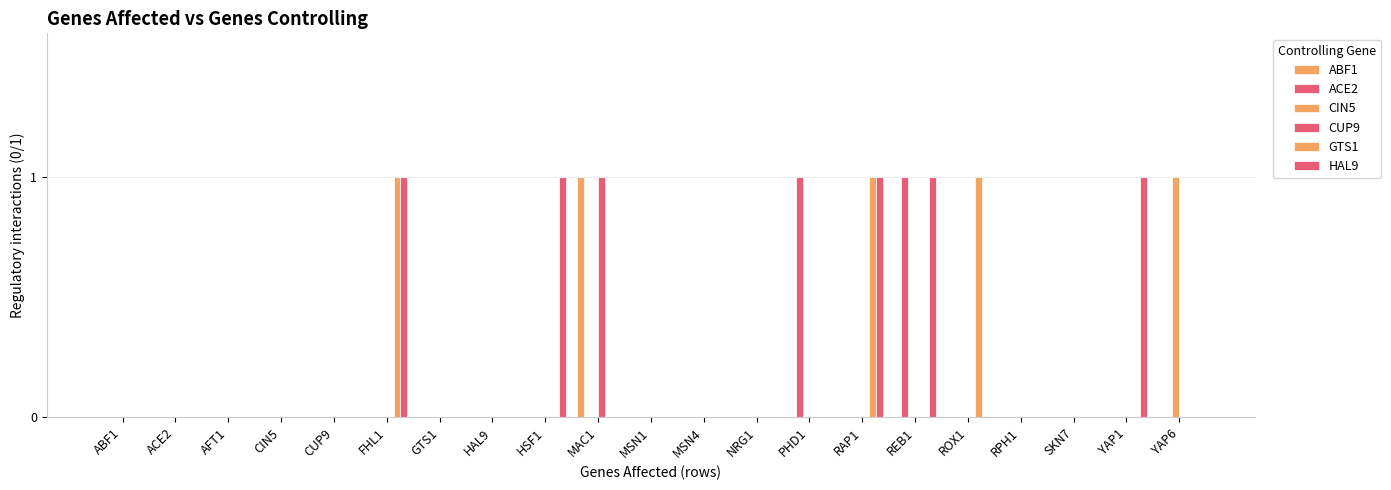

How many series are shown in this chart?

6